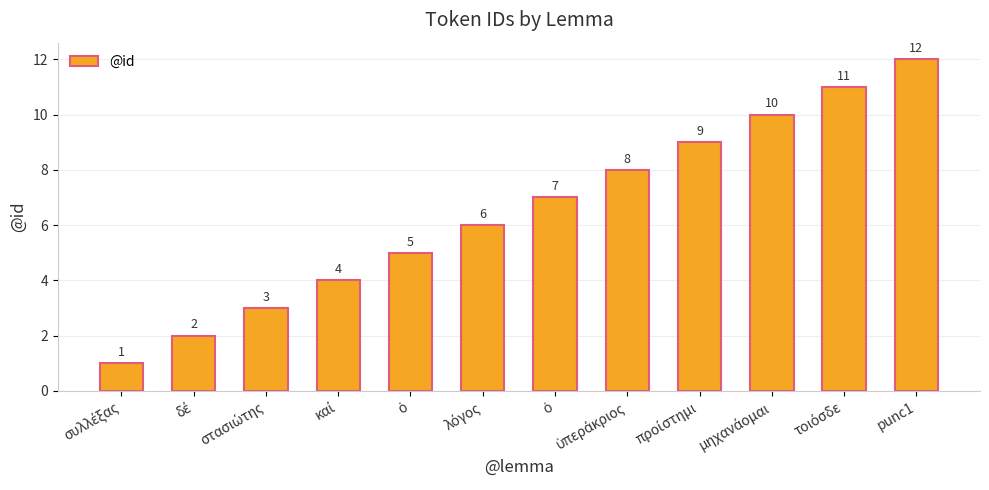

What is the label of the 12th bar from the left?

punc1